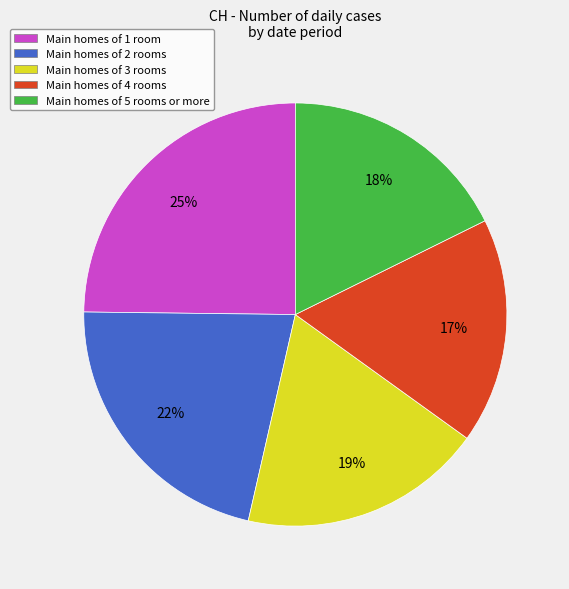

Which category has the biggest portion of the pie?

Main homes of 1 room